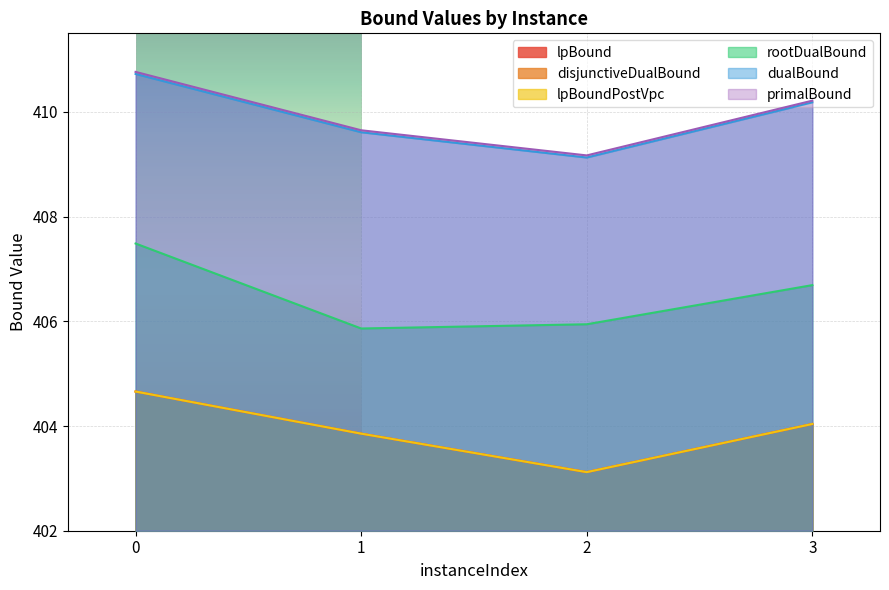

What is the value of the disjunctiveDualBound point at the 2nd from the left?

403.9